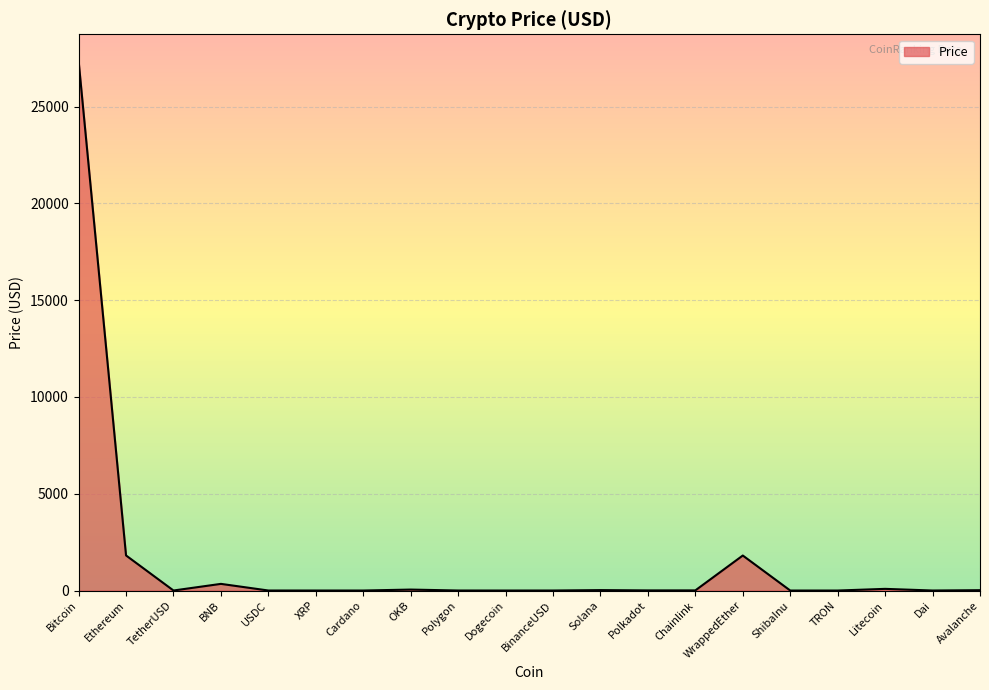

What is the greatest value displayed?

27370.0